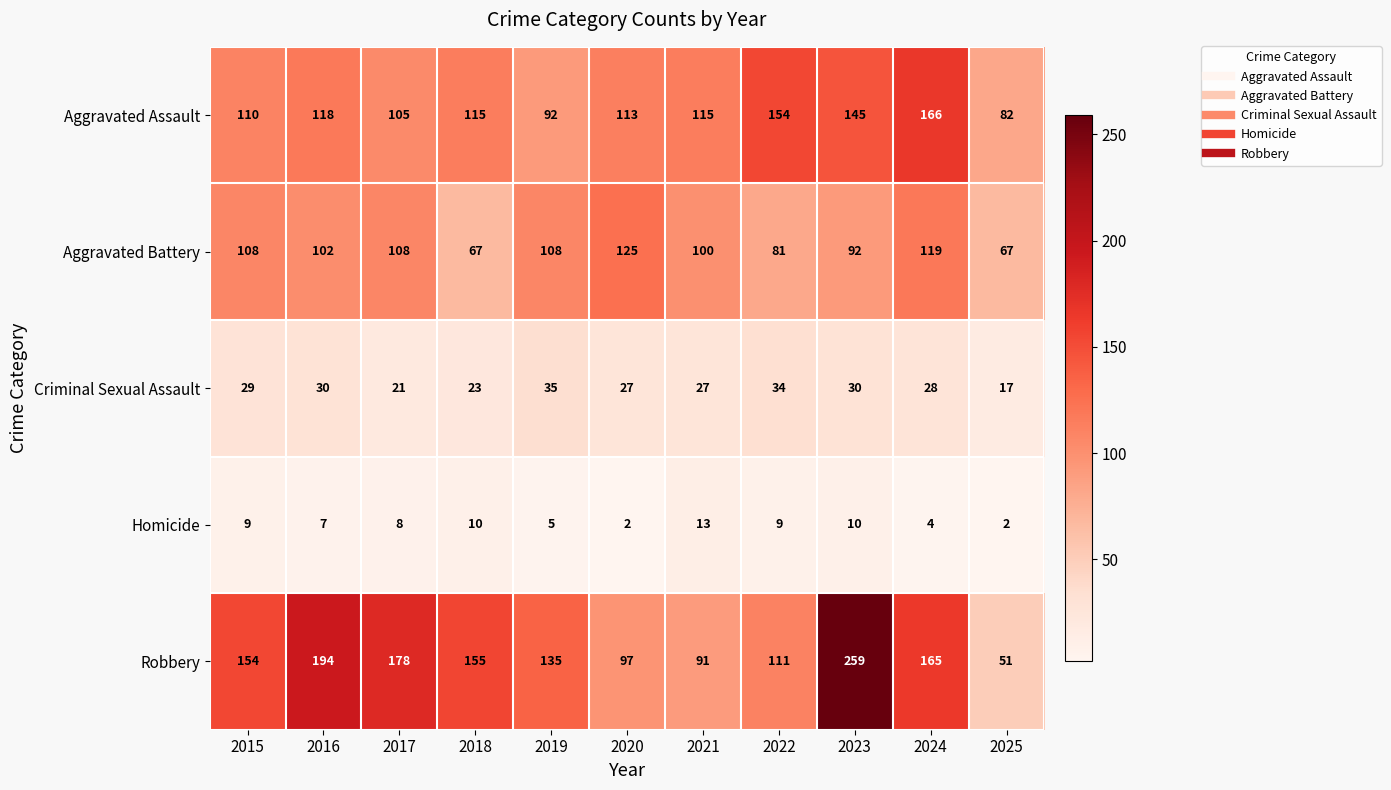

At which category does the chart reach its peak across all series?

2023